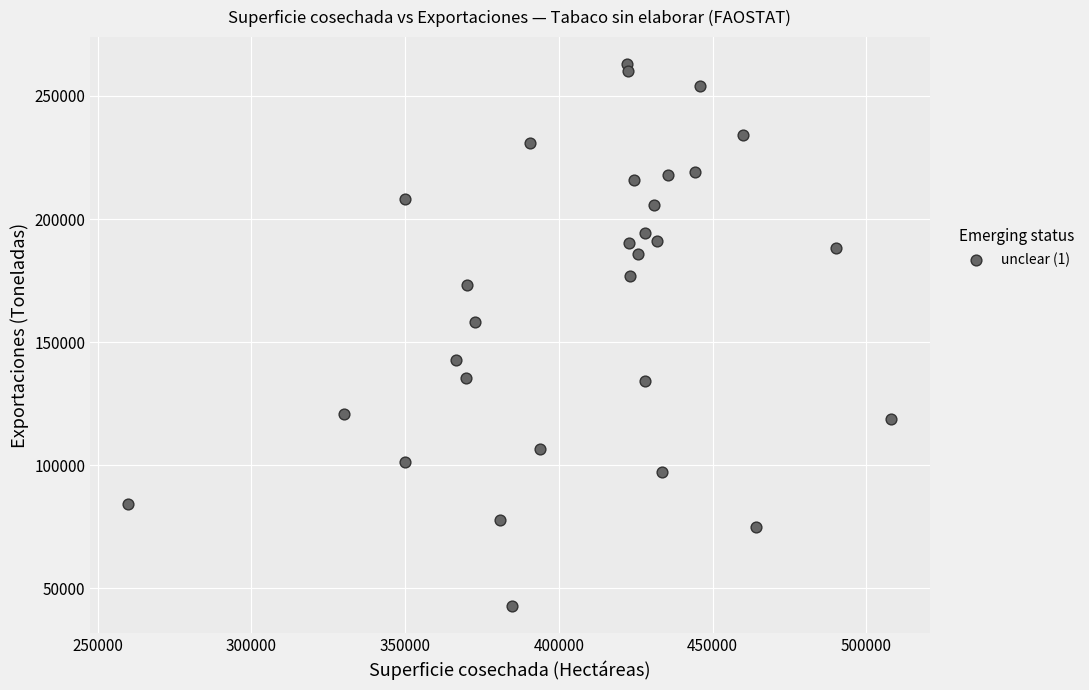

What Y value in the scatter plot is closest to 152895?

158254.0